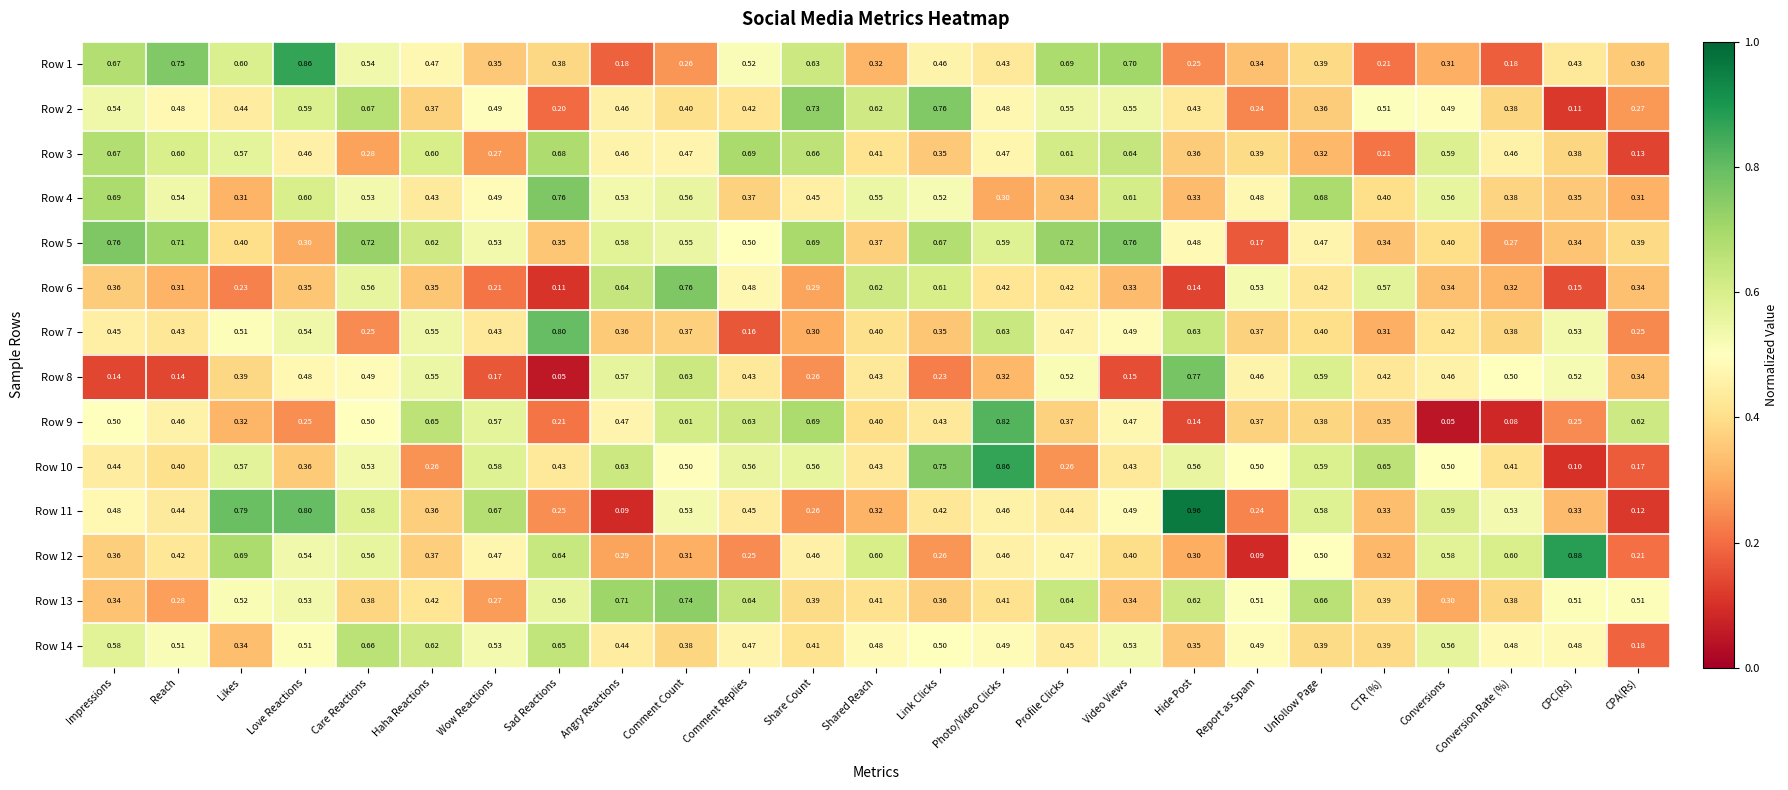

At how many categories does at least one series exceed 0?

25